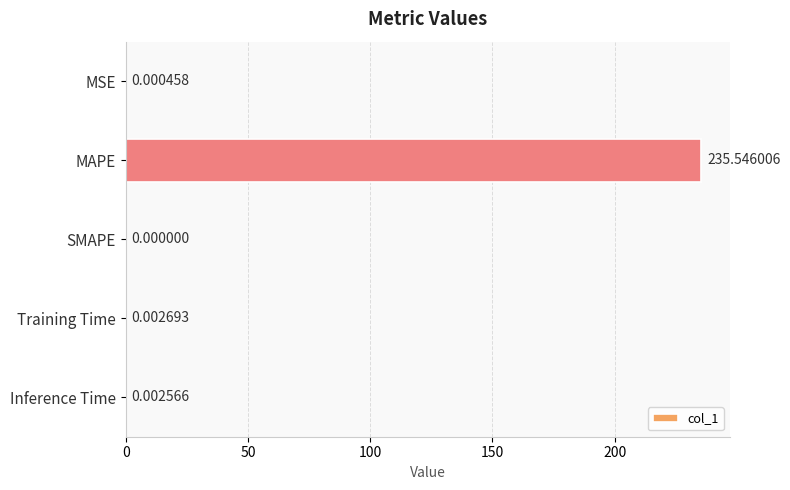

Which label corresponds to the largest value in the chart?

MAPE